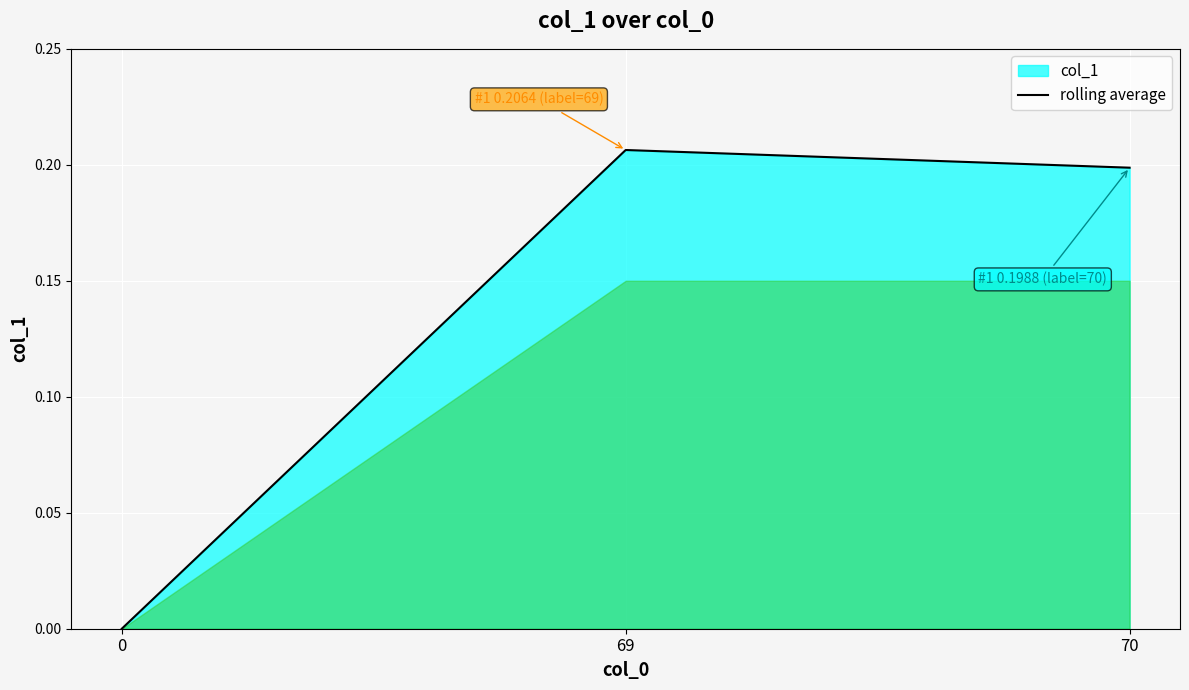

What is the value of the 3rd point from the left?

0.2